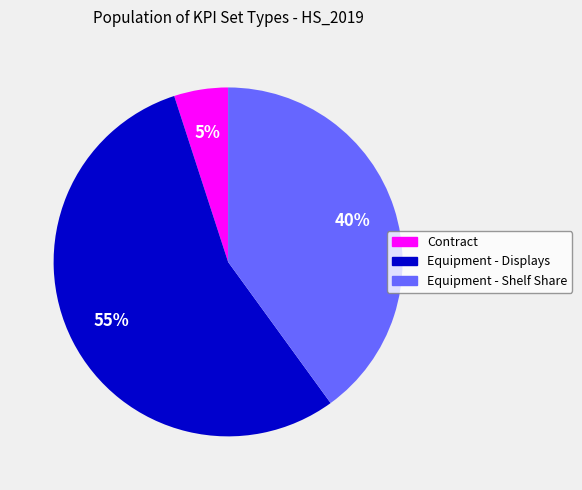

True or false: Contract accounts for 5% of the total.

True